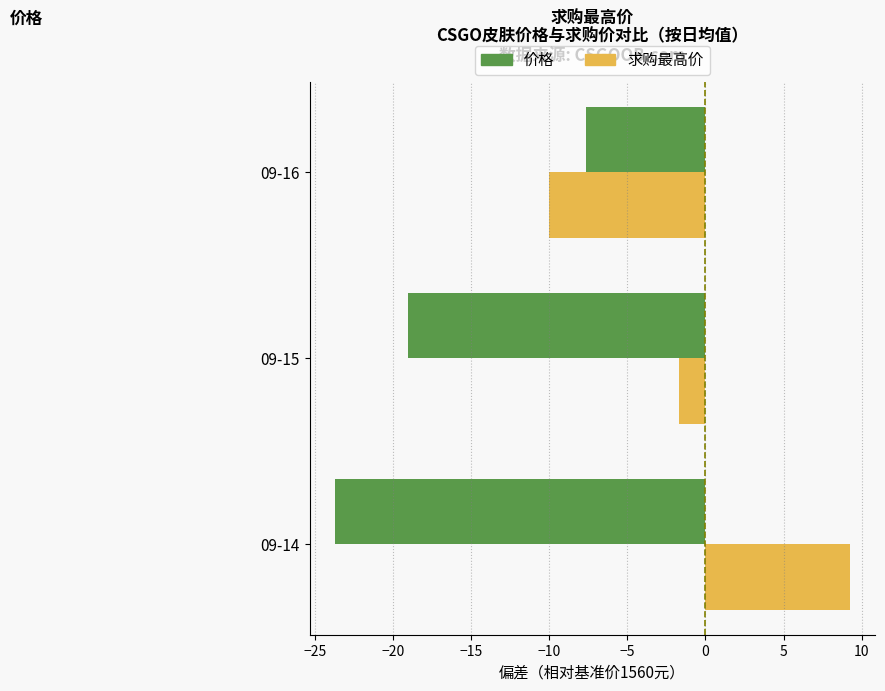

What is the difference between the second highest and minimum values in the 求购最高价 series?

8.3